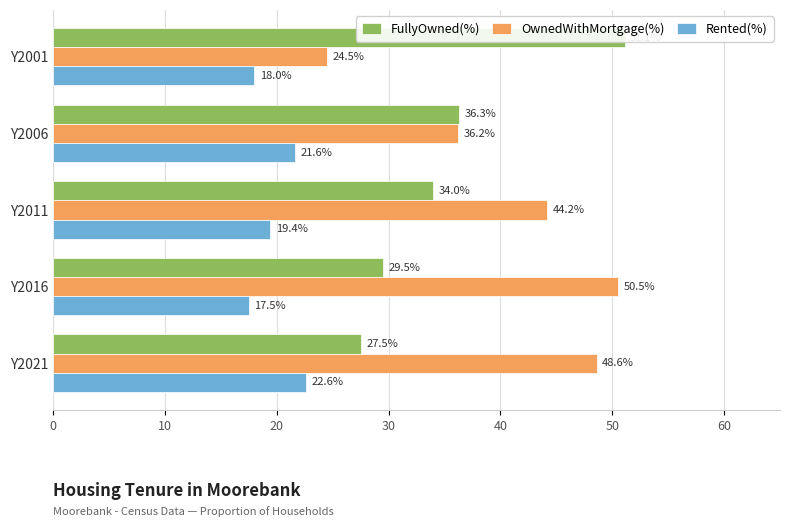

List the series in order of their overall mean, lowest first.

Rented(%), FullyOwned(%), OwnedWithMortgage(%)